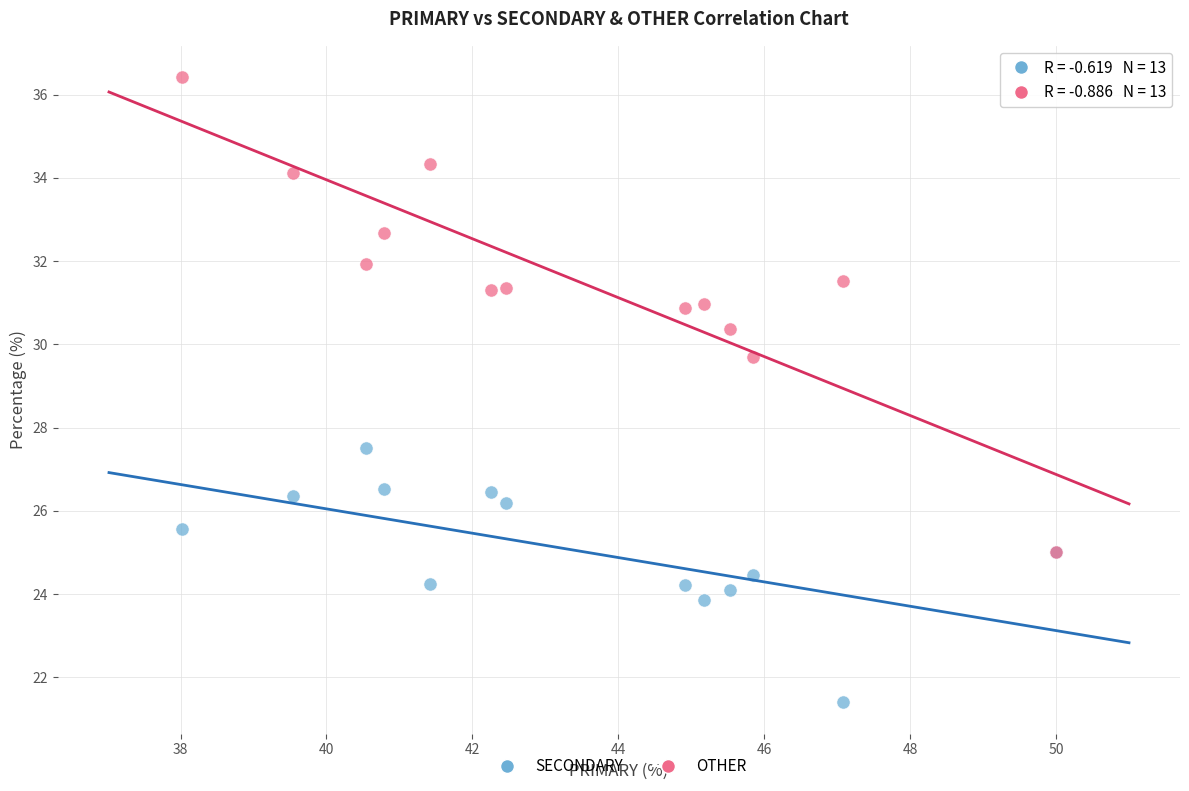

Across all series, what Y value is closest to 28?

27.5